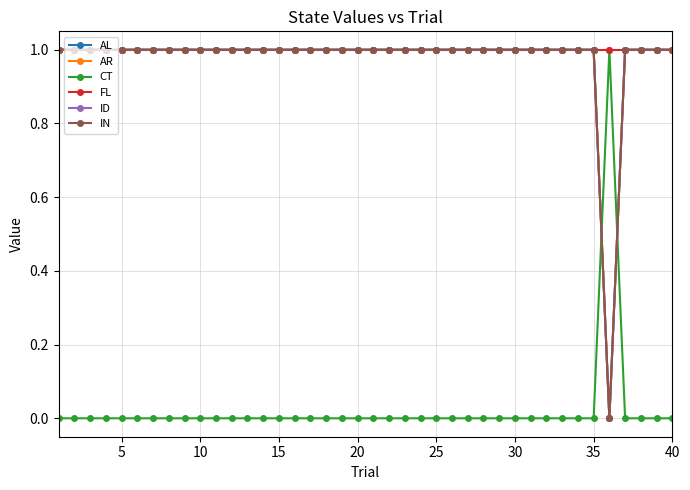

Reading left to right, transcribe all the data shown in this chart.

AL: 1	1	1	1	1	1	1	1	1	1	1	1	1	1	1	1	1	1	1	1	1	1	1	1	1	1	1	1	1	1	1	1	1	1	1	0	1	1	1	1
AR: 1	1	1	1	1	1	1	1	1	1	1	1	1	1	1	1	1	1	1	1	1	1	1	1	1	1	1	1	1	1	1	1	1	1	1	0	1	1	1	1
CT: 0	0	0	0	0	0	0	0	0	0	0	0	0	0	0	0	0	0	0	0	0	0	0	0	0	0	0	0	0	0	0	0	0	0	0	1	0	0	0	0
FL: 1	1	1	1	1	1	1	1	1	1	1	1	1	1	1	1	1	1	1	1	1	1	1	1	1	1	1	1	1	1	1	1	1	1	1	1	1	1	1	1
ID: 1	1	1	1	1	1	1	1	1	1	1	1	1	1	1	1	1	1	1	1	1	1	1	1	1	1	1	1	1	1	1	1	1	1	1	0	1	1	1	1
IN: 1	1	1	1	1	1	1	1	1	1	1	1	1	1	1	1	1	1	1	1	1	1	1	1	1	1	1	1	1	1	1	1	1	1	1	0	1	1	1	1